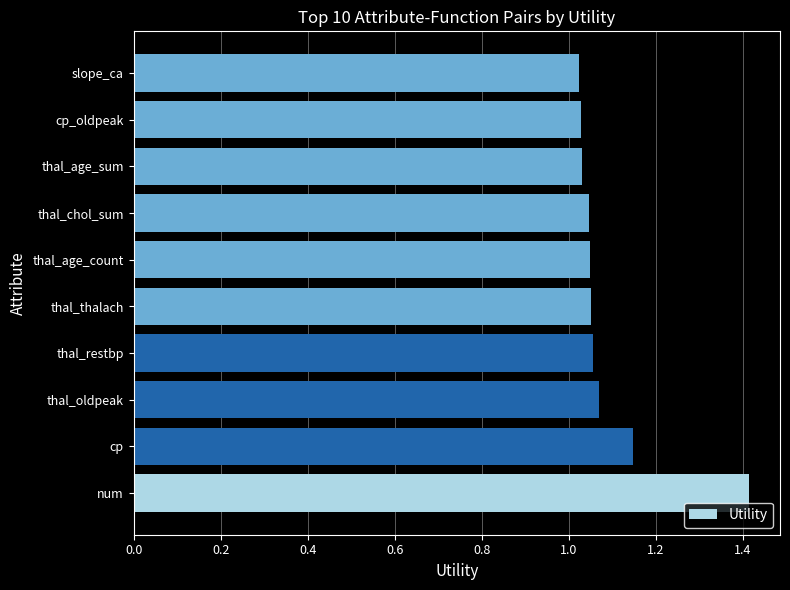

True or false: the data shows 0.4 at num.

False